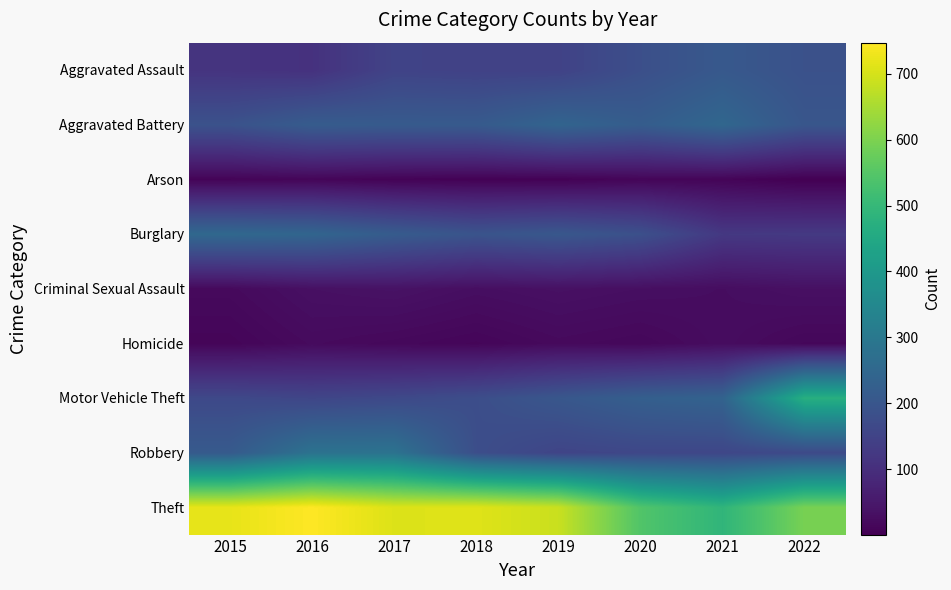

At 2016, list the series in order from largest to smallest.

Theft, Robbery, Burglary, Aggravated Battery, Motor Vehicle Theft, Aggravated Assault, Criminal Sexual Assault, Homicide, Arson